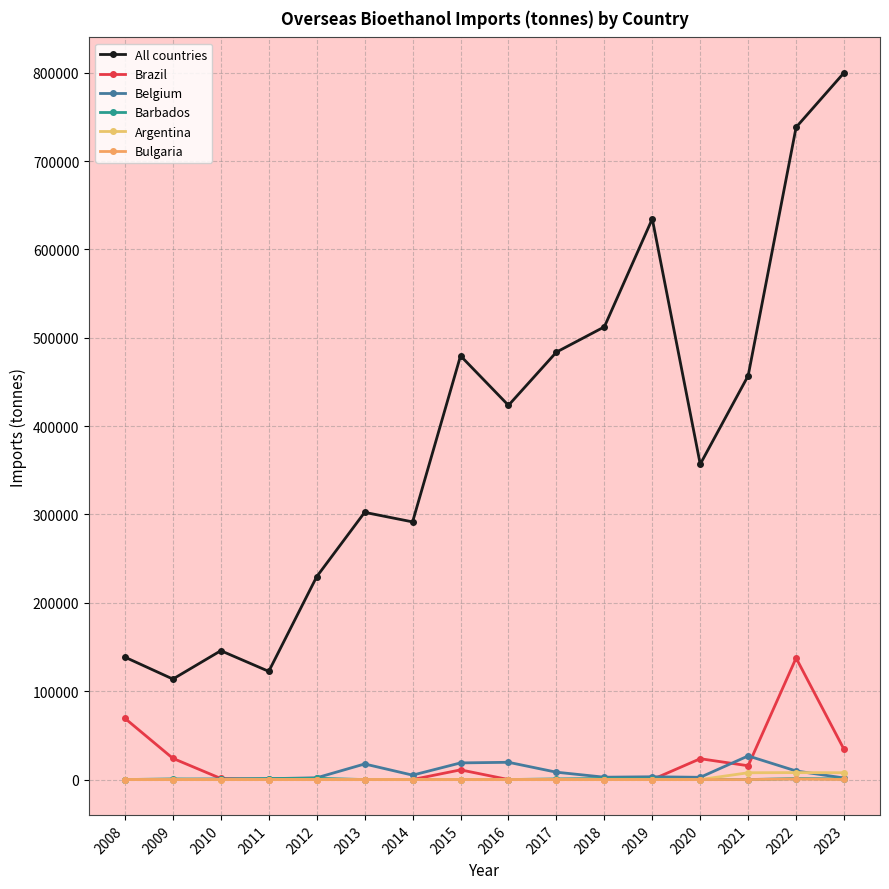

Reading right to left, transcribe all the data shown in this chart.

All countries: 2023=799908.0	2022=738206.2	2021=457038.4	2020=356893.4	2019=634589.0	2018=512327.5	2017=483734.7	2016=423492.8	2015=479552.4	2014=291607.5	2013=302411.0	2012=229605.0	2011=122431.9	2010=145837.3	2009=113732.8	2008=138534.3
Brazil: 2023=34110.3	2022=137548.8	2021=15630.2	2020=23595.2	2019=0.0	2018=0.0	2017=0.0	2016=0.0	2015=10966.3	2014=18.2	2013=19.4	2012=33.5	2011=0.2	2010=1206.9	2009=23984.3	2008=69258.9
Belgium: 2023=1777.6	2022=9715.5	2021=26761.1	2020=2554.4	2019=3159.2	2018=2672.4	2017=8340.1	2016=19543.3	2015=18853.0	2014=5000.9	2013=17648.0	2012=2007.2	2011=989.8	2010=562.6	2009=41.9	2008=53.2
Barbados: 2023=732.0	2022=1095.2	2021=0.0	2020=0.0	2019=900.1	2018=1148.1	2017=703.3	2016=19.9	2015=39.8	2014=0.0	2013=0.0	2012=1424.9	2011=1057.2	2010=438.4	2009=728.1	2008=0.0
Argentina: 2023=7723.4	2022=7881.0	2021=7701.8	2020=0.0	2019=0.0	2018=0.0	2017=0.0	2016=0.0	2015=0.0	2014=0.0	2013=0.0	2012=0.0	2011=0.0	2010=0.0	2009=0.0	2008=0.0
Bulgaria: 2023=76.4	2022=579.1	2021=0.0	2020=0.0	2019=0.0	2018=0.0	2017=0.0	2016=0.0	2015=0.0	2014=0.0	2013=0.0	2012=0.0	2011=0.0	2010=0.0	2009=0.0	2008=0.0